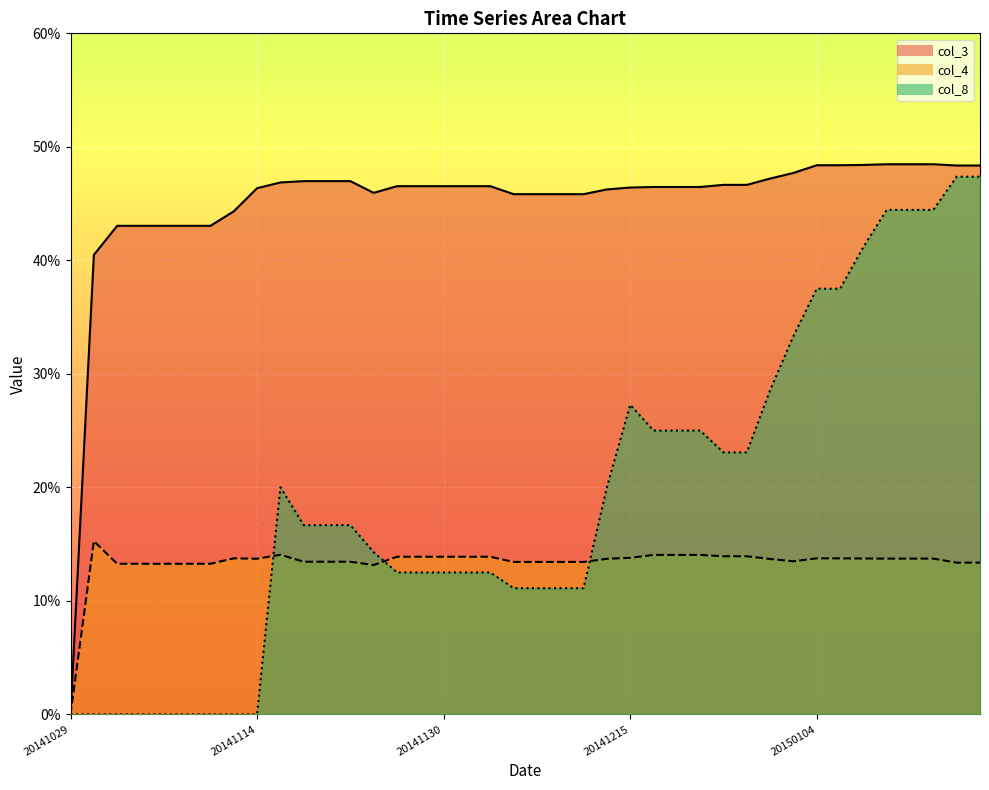

Is it true that col_8 line equals 0.7 at 37?

False